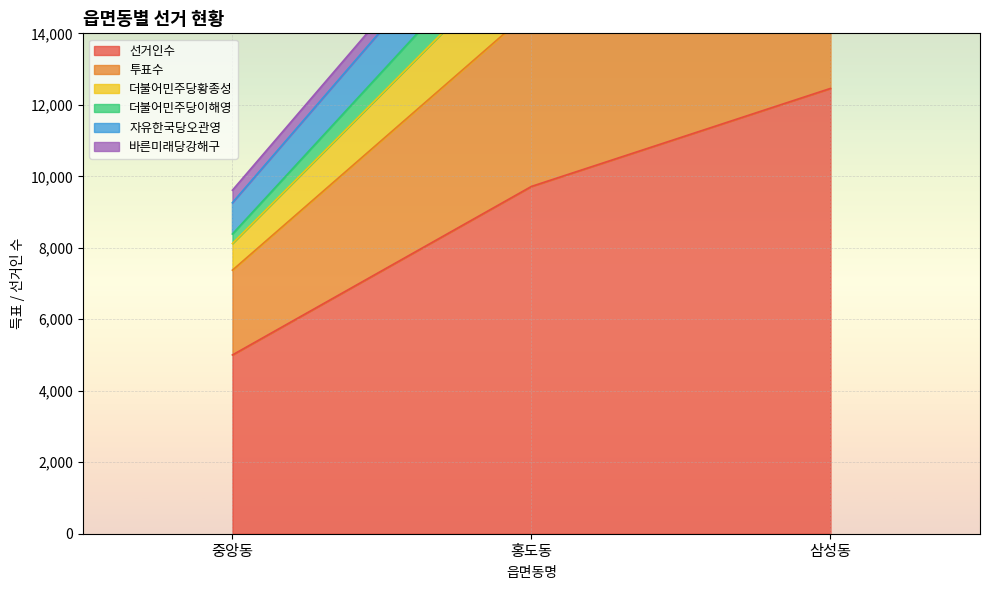

The 투표수 series shows 16516 at 홍도동. True or false?

True